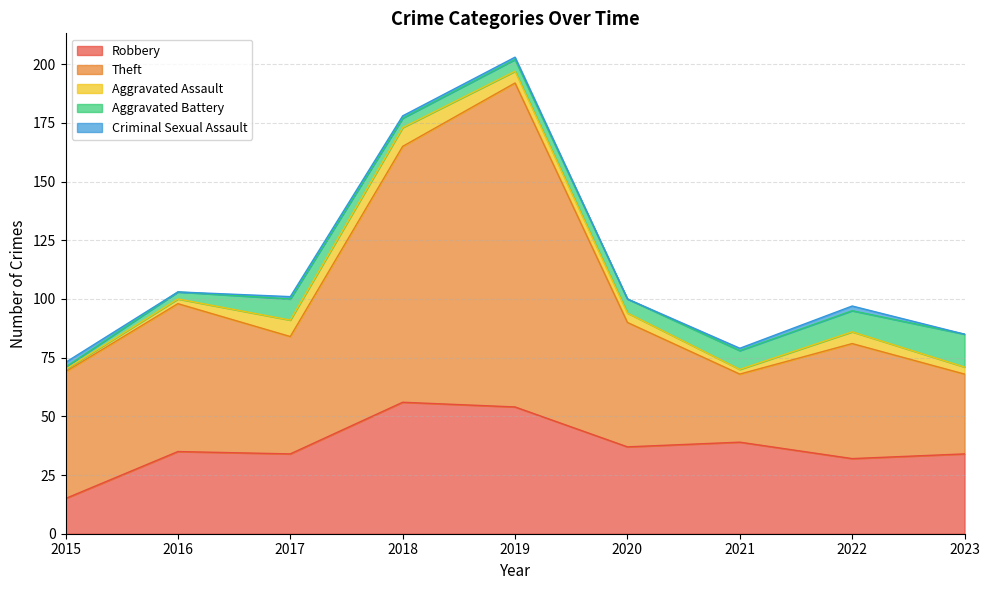

List the series in order of their peak value, highest first.

Theft, Robbery, Aggravated Battery, Aggravated Assault, Criminal Sexual Assault